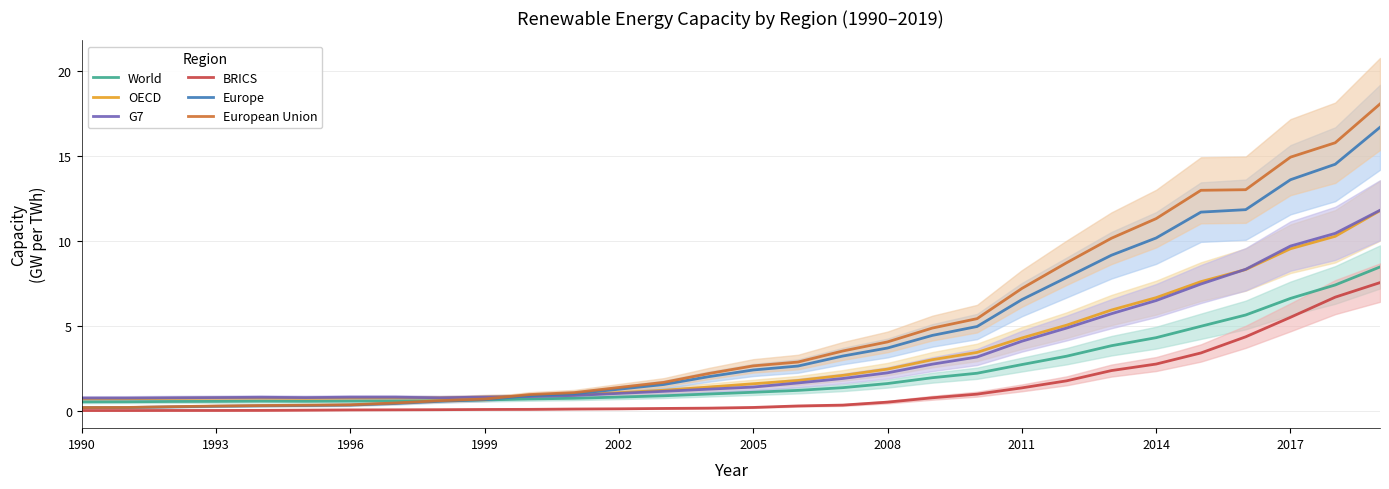

Which series has the largest total across all categories?

European Union